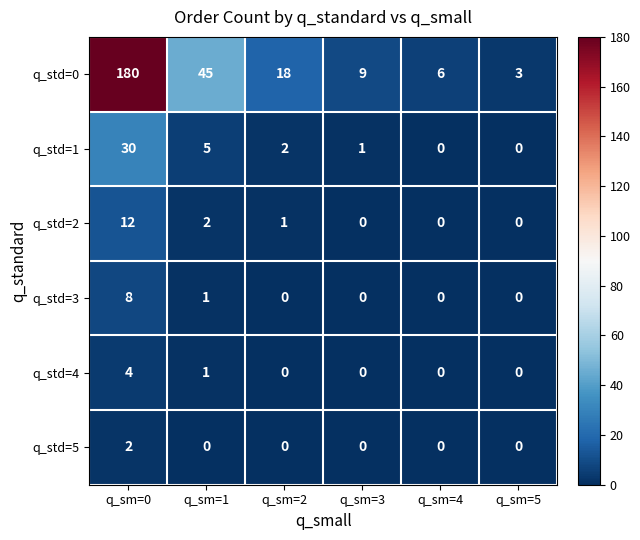

Is it true that q_std=1 equals 30 at q_sm=0?

True